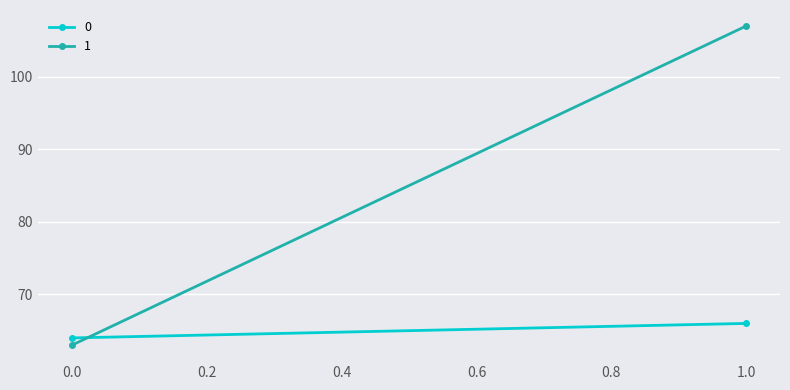

What is the minimum value shown in the chart?

63